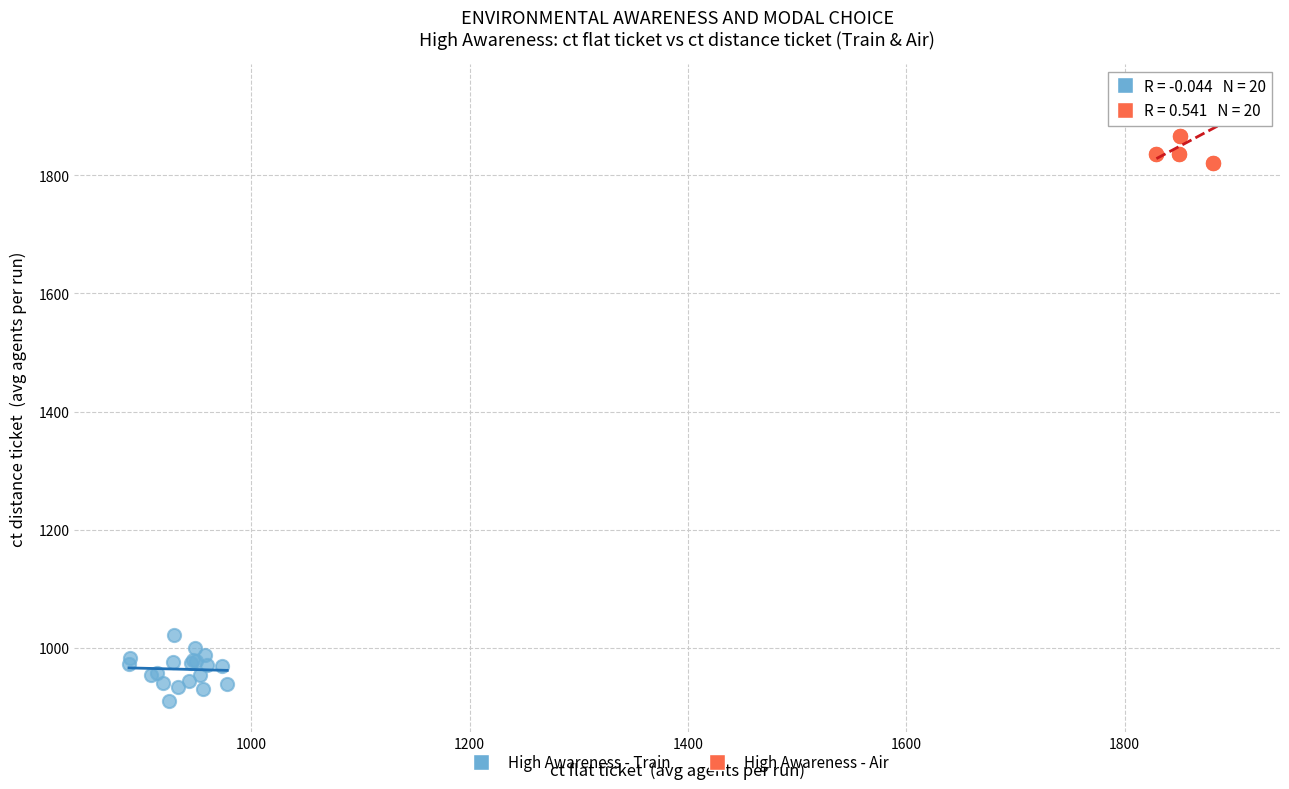

Which series contains the highest Y value?

High Awareness - Air